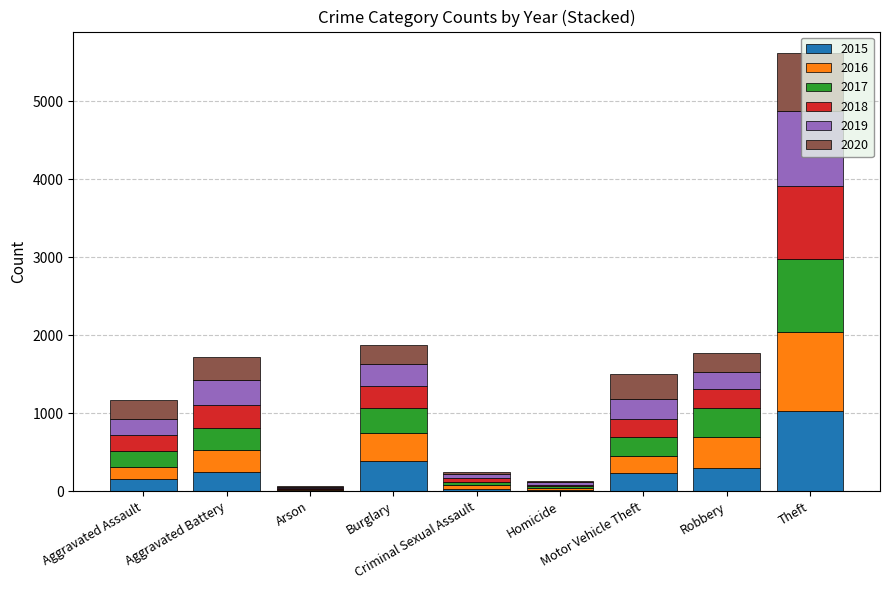

What is the highest value of the 2015 series?

1027